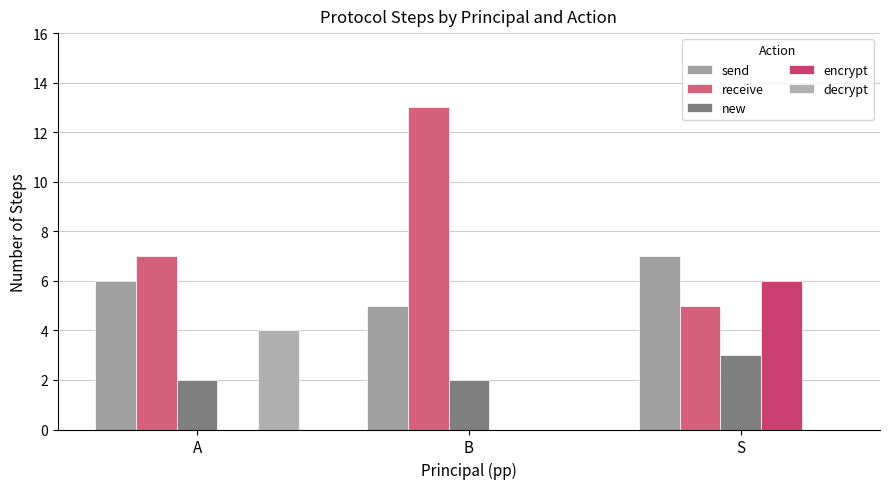

What is the sum of all new values?

7